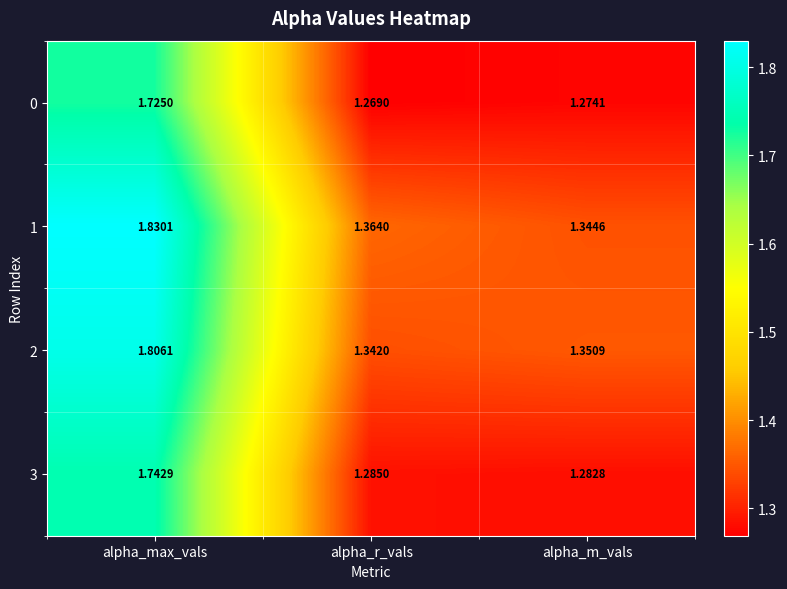

Which category has the highest value in the 1 series?

alpha_max_vals